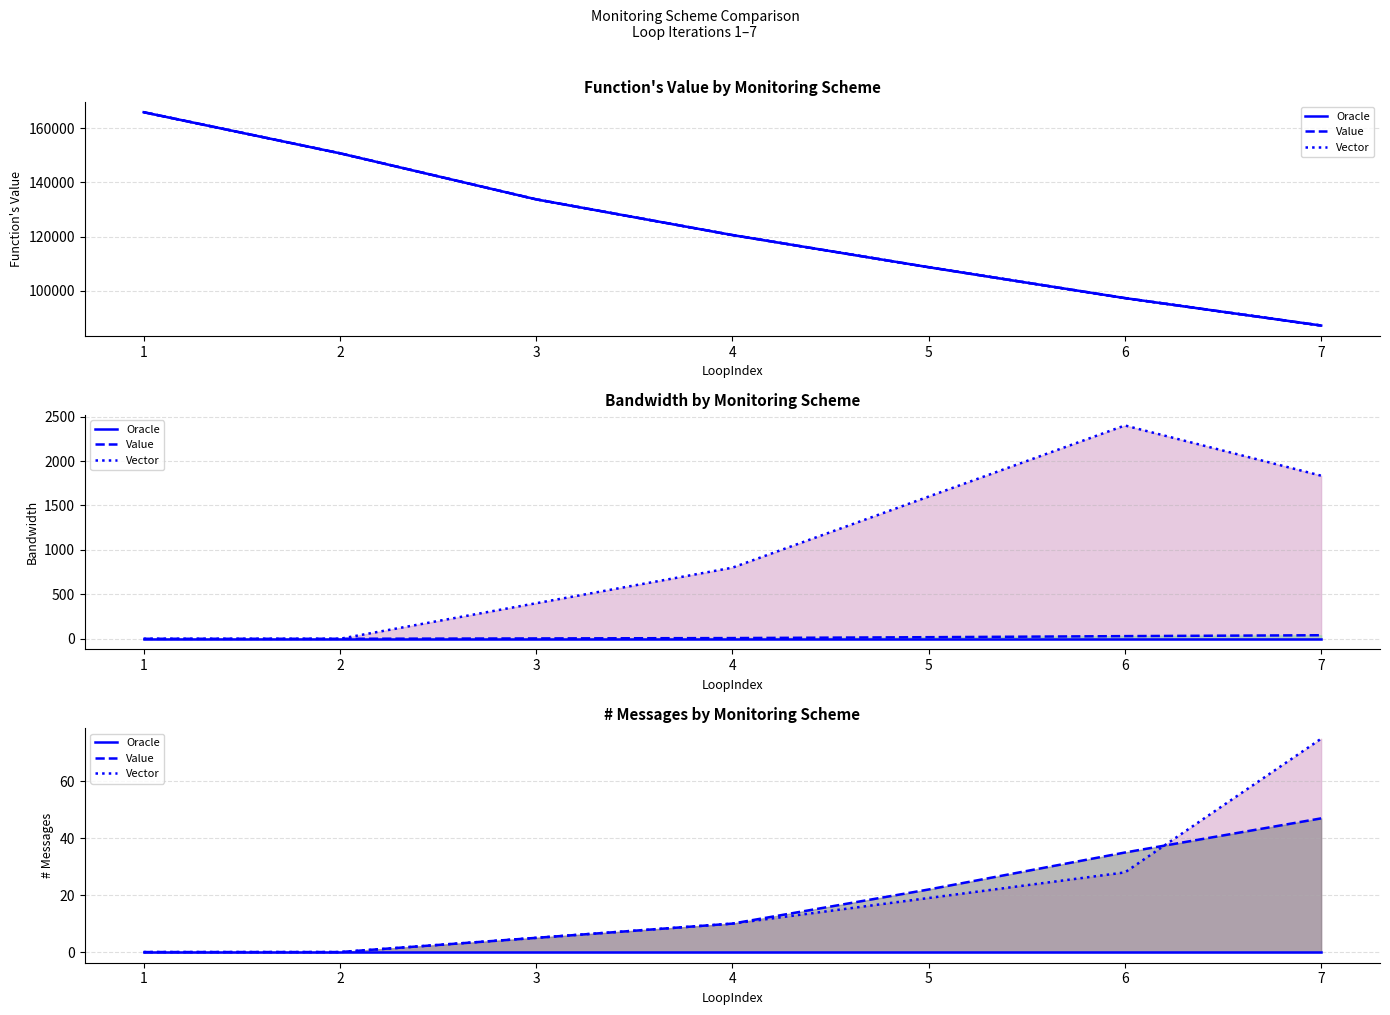

At how many categories does at least one series exceed 11?

3